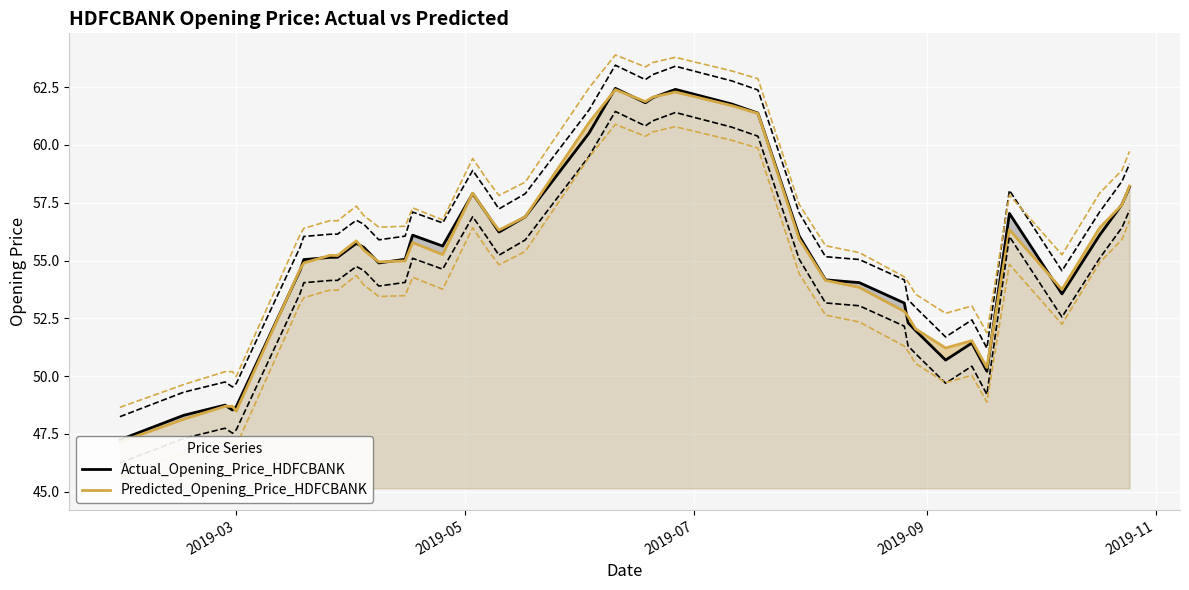

List the series in order of their overall mean, lowest first.

Predicted_Opening_Price_HDFCBANK, Actual_Opening_Price_HDFCBANK